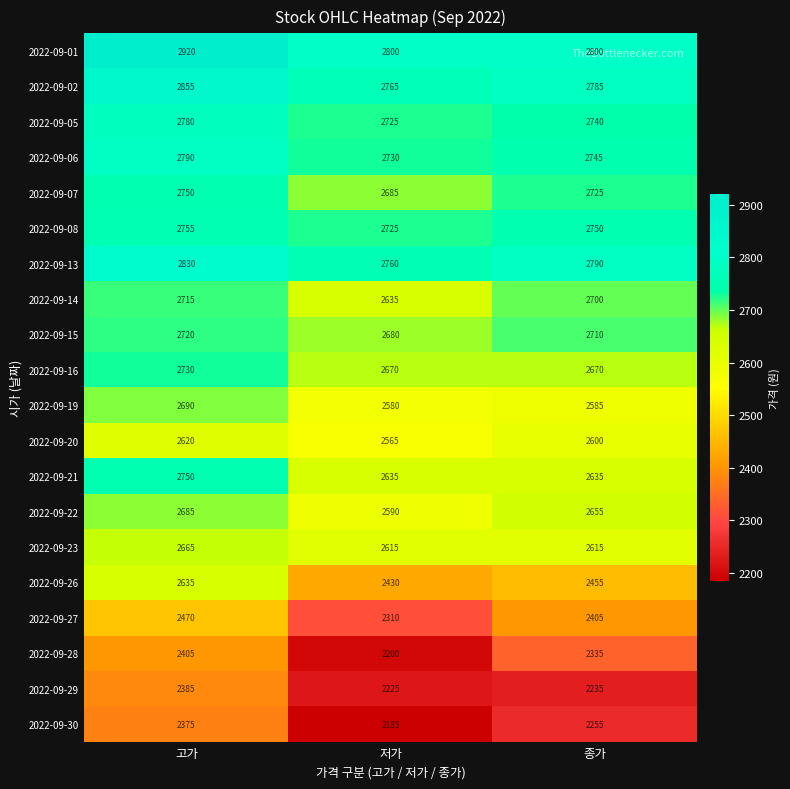

What is the spread (max minus min) of values at 저가?

615